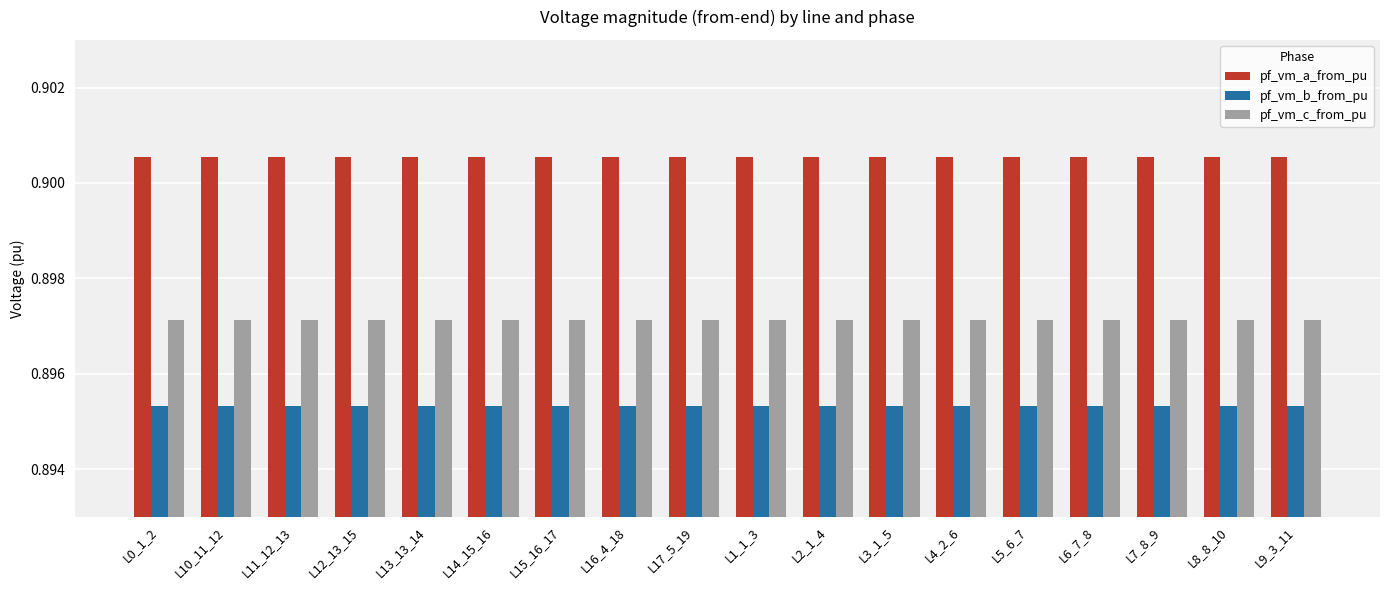

Rank the series at L11_12_13 from lowest to highest value.

pf_vm_b_from_pu, pf_vm_c_from_pu, pf_vm_a_from_pu